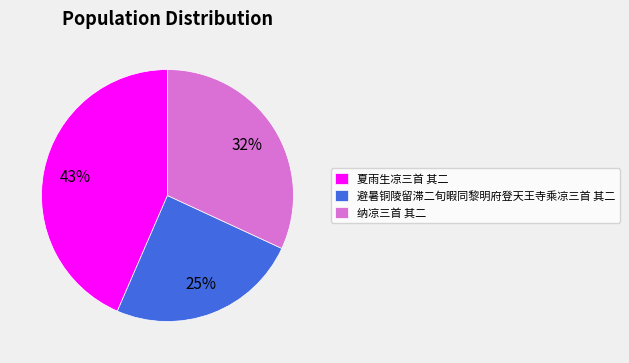

How many slices are in this pie chart?

3